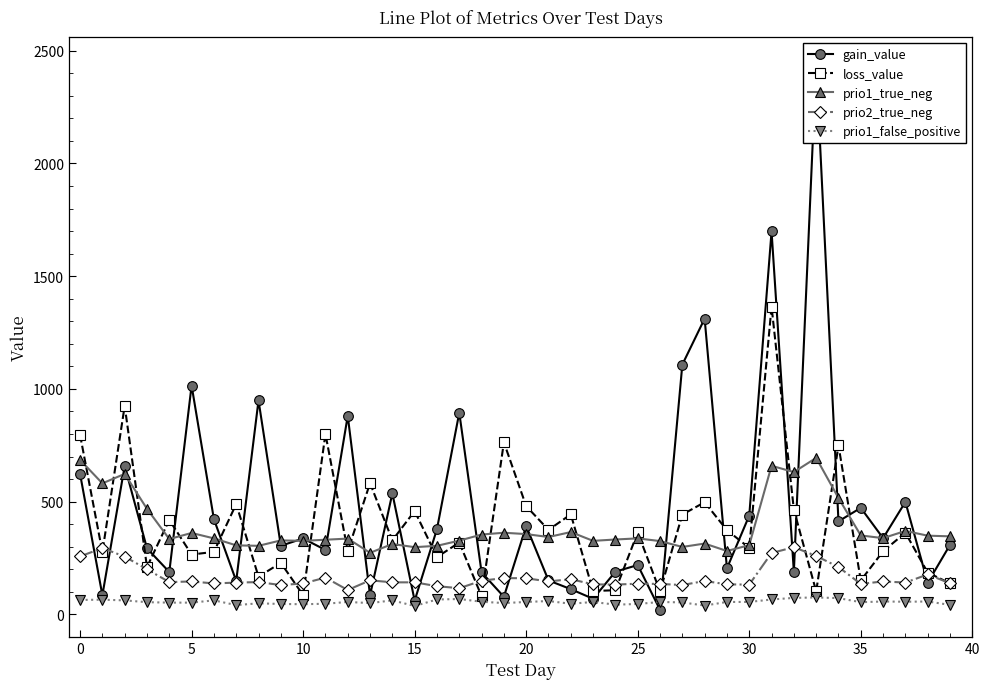

Which series has the widest spread of values?

gain_value